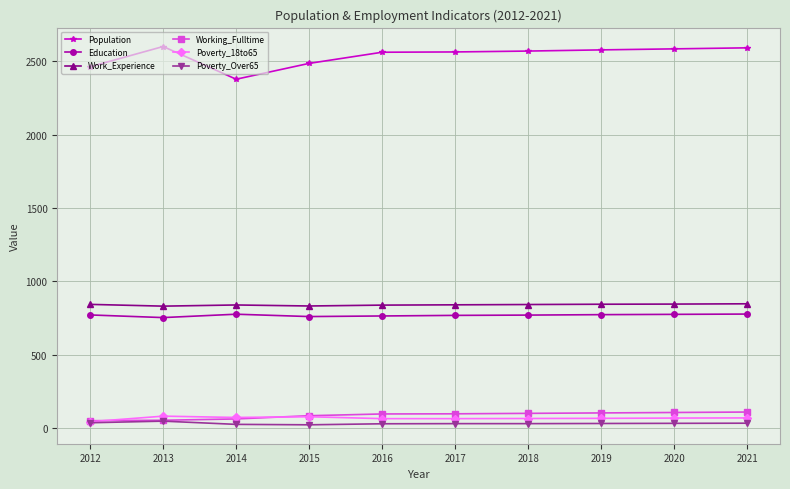

What is the greatest value displayed?

2600